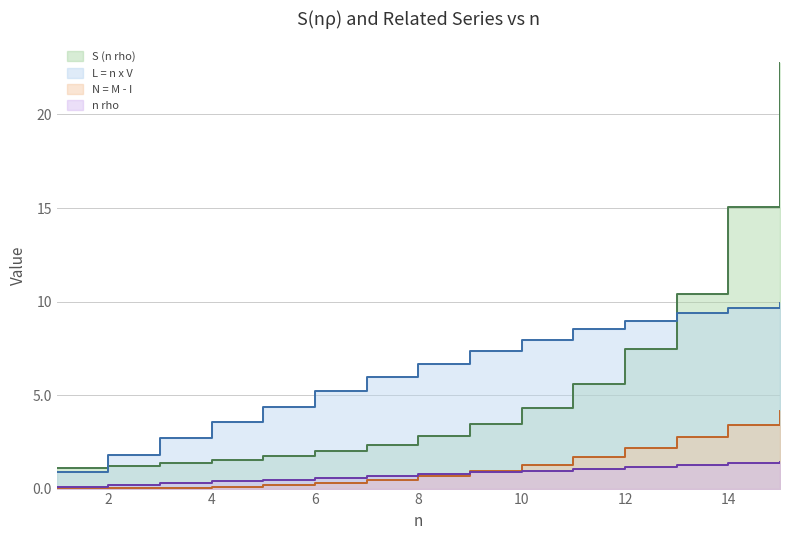

At how many categories does at least one series exceed 21?

1